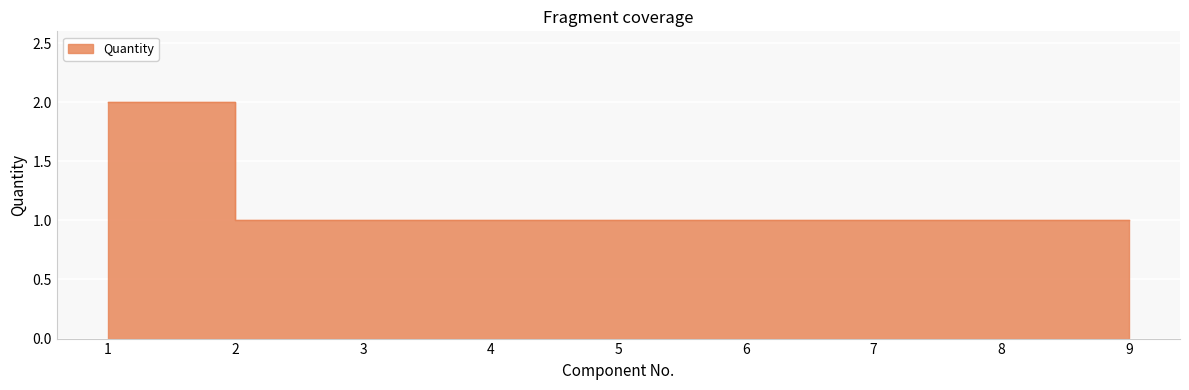

Read the value at 7.

1